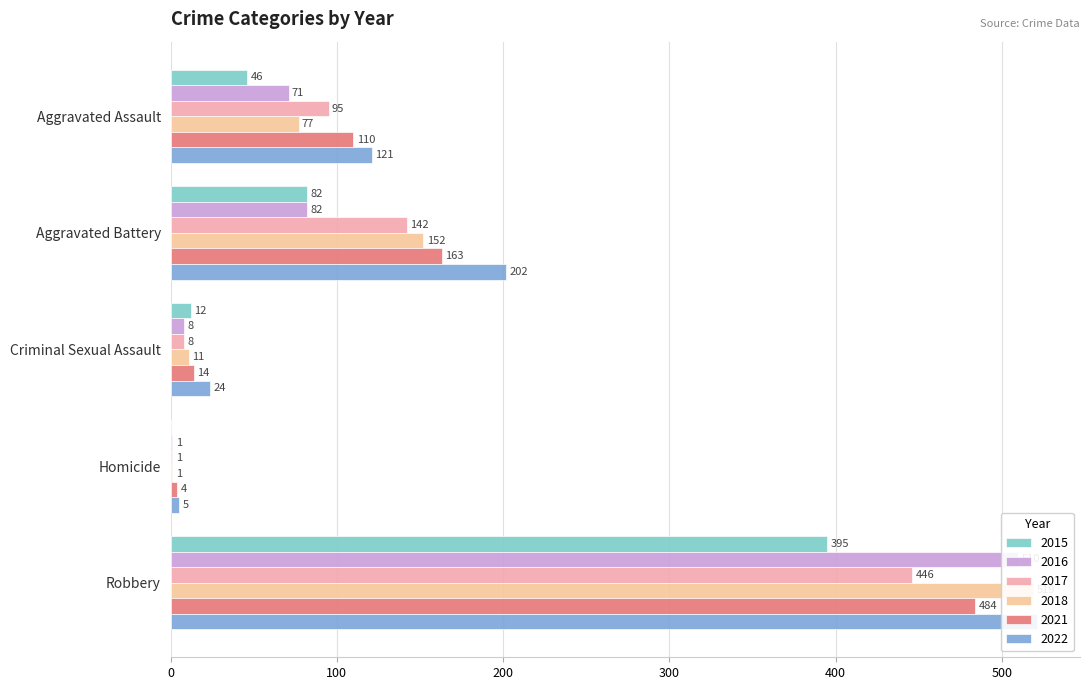

What is the sum of all 2022 values?

873